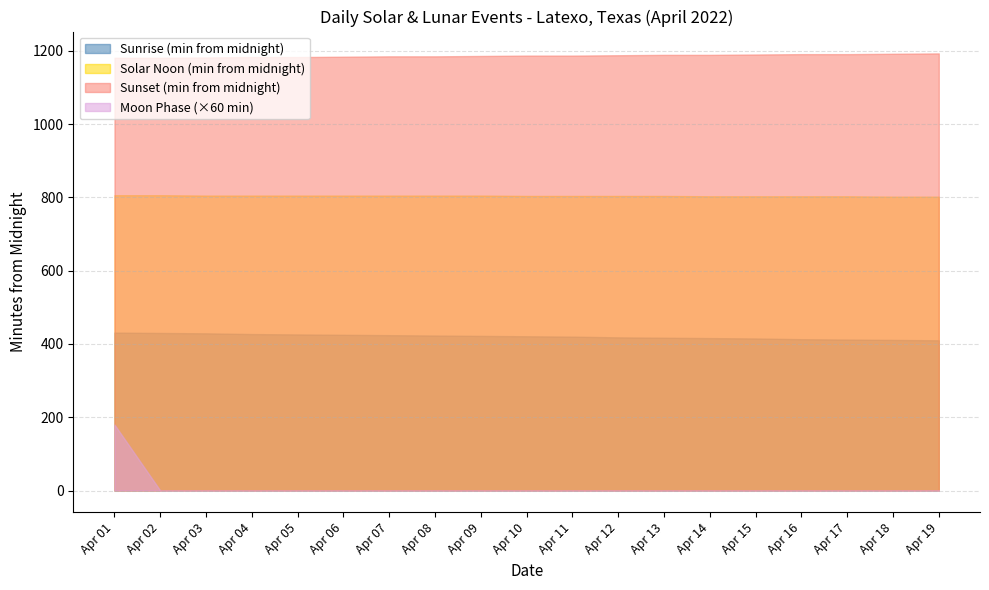

At which category is the sum across all series the highest?

Apr 01